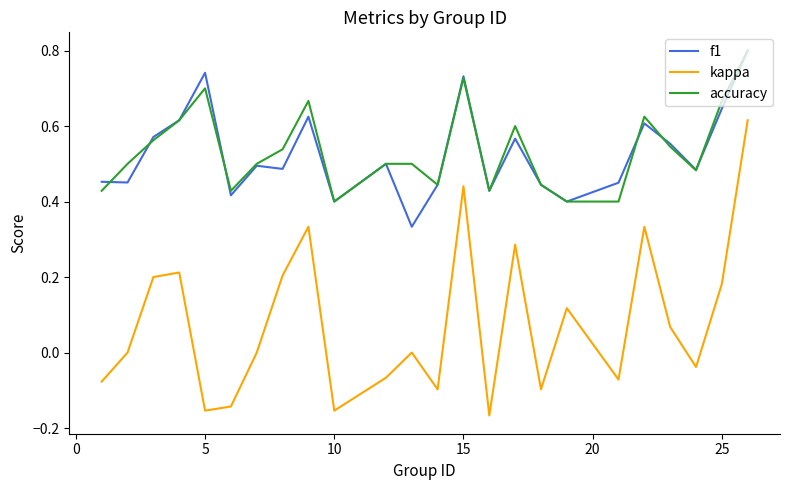

True or false: kappa and accuracy intersect in this chart.

False